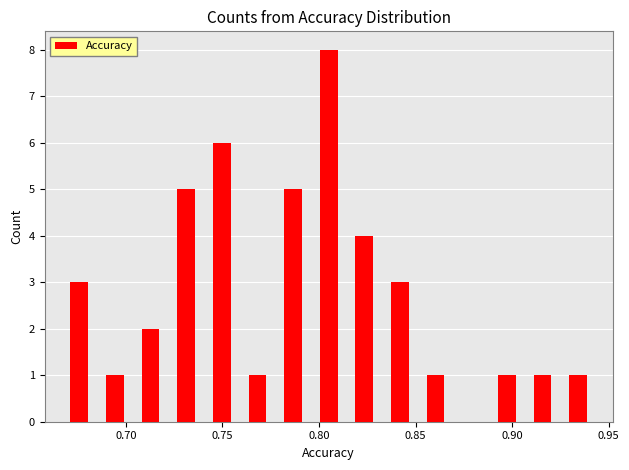

Read against the x-axis, roughly where is the centre of the tallest bar?

0.805